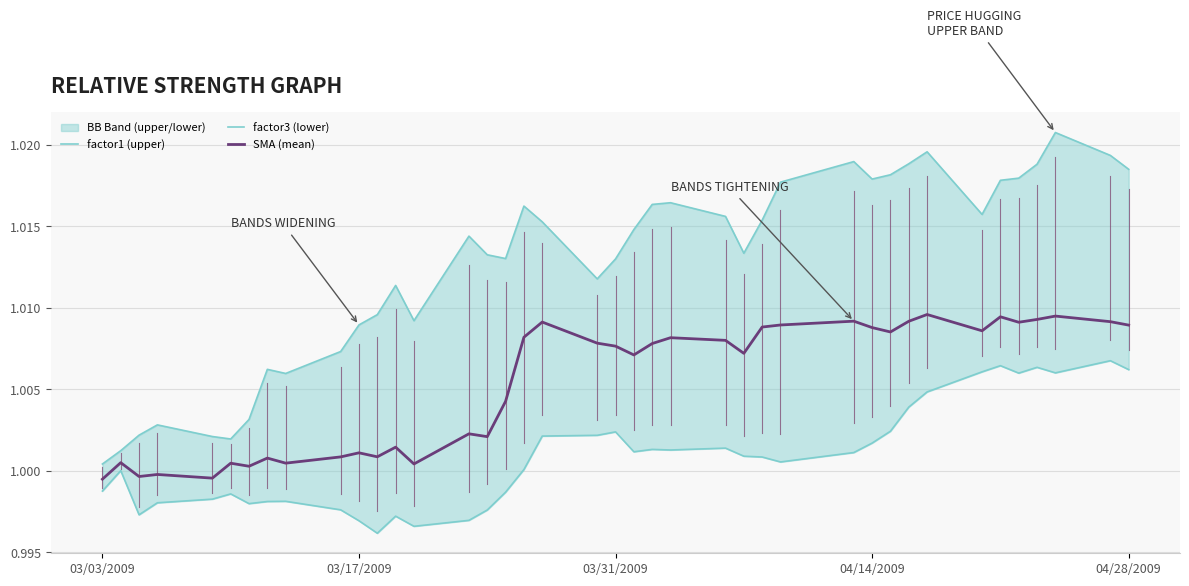

How many values in the SMA (mean) series are below 1?

4